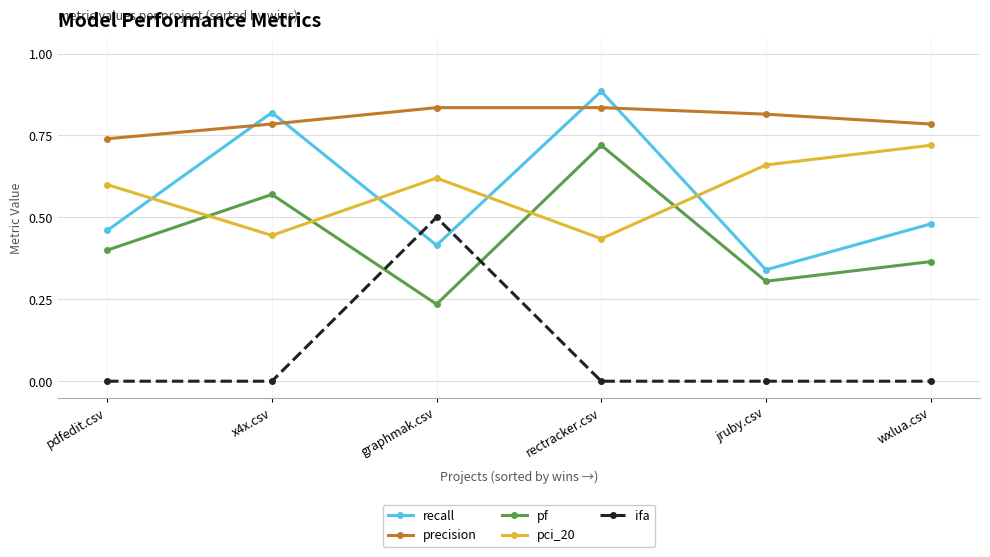

How many interior local peaks does the pci_20 series have?

1